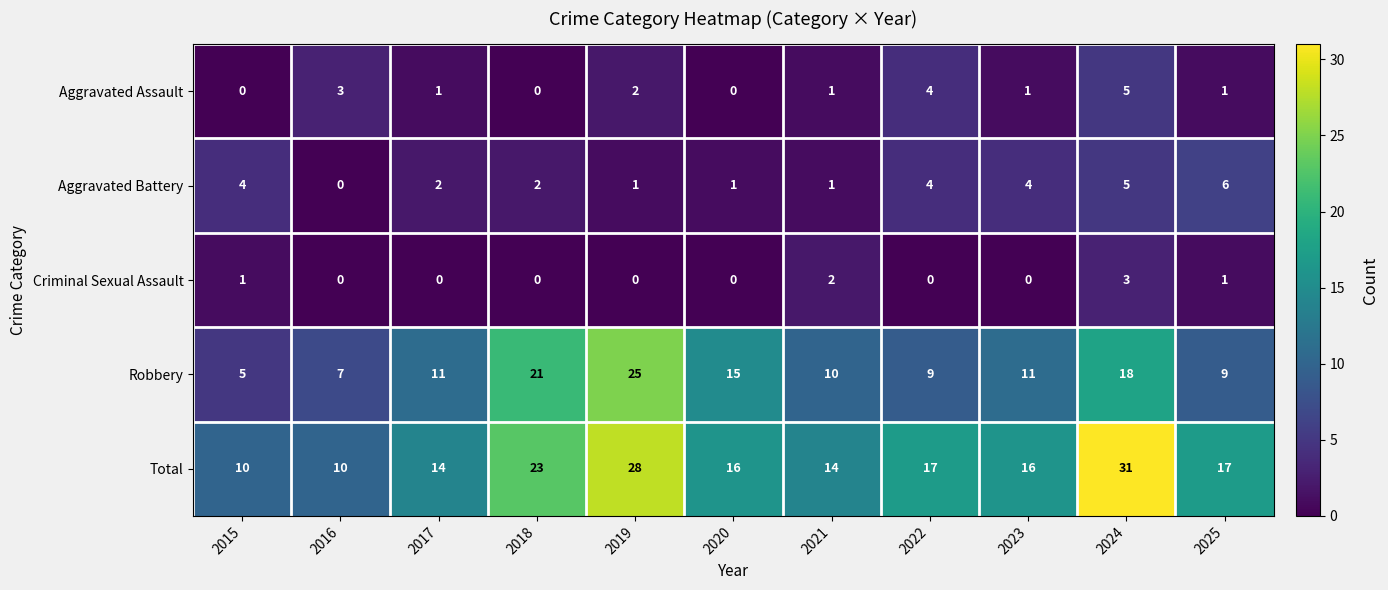

At how many categories does at least one series exceed 1?

11